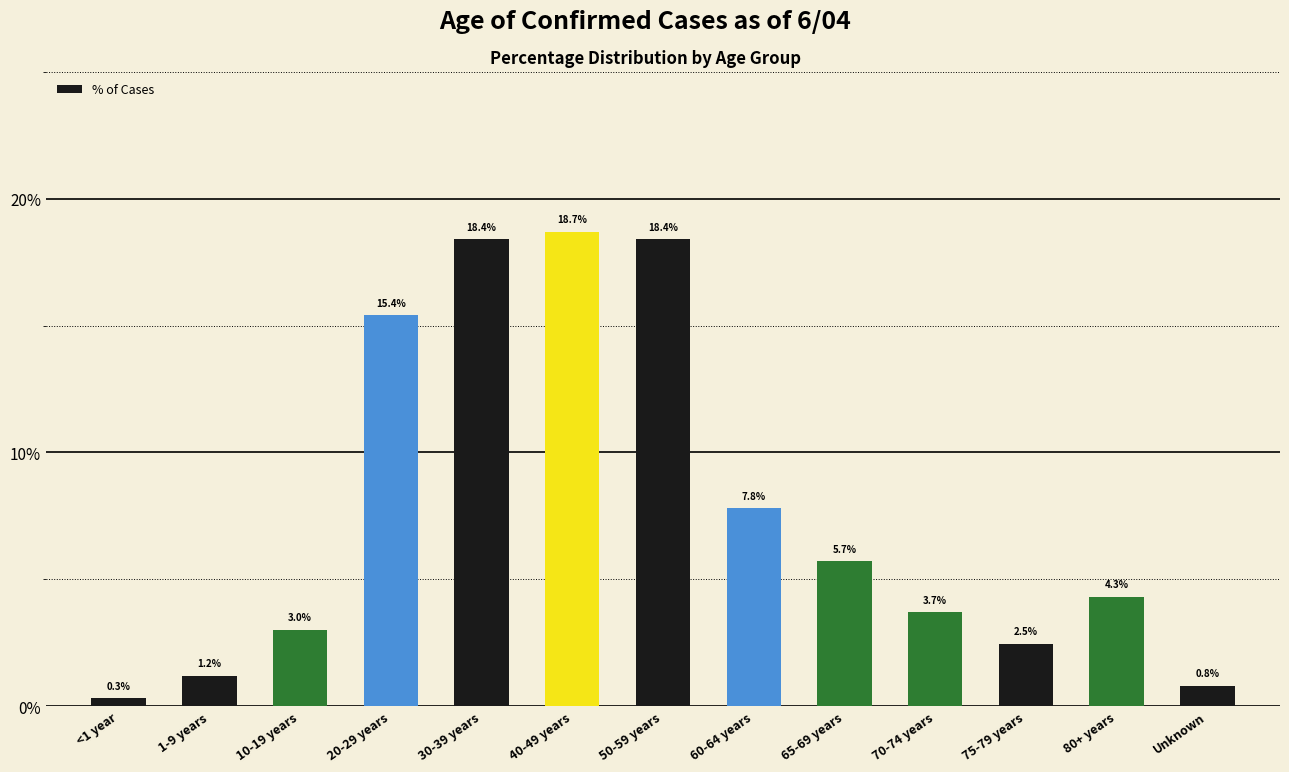

Approximately how many times larger is the value at 40-49 years compared to 10-19 years?

6.2